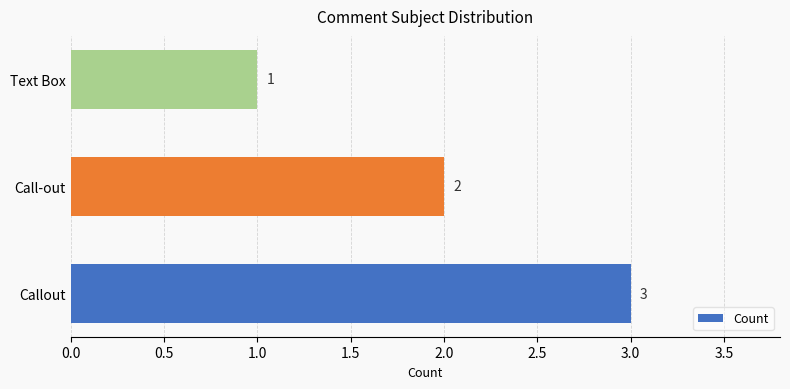

What is the approximate value at Callout?

3